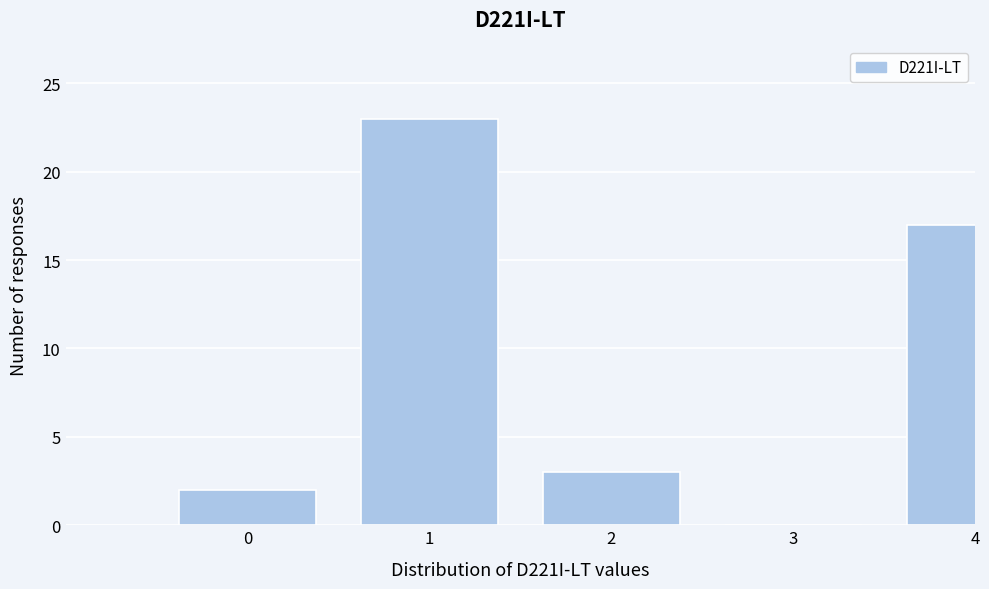

Reading left to right, list all the values displayed in this chart.

0=2	1=23	2=3	3=0	4=17